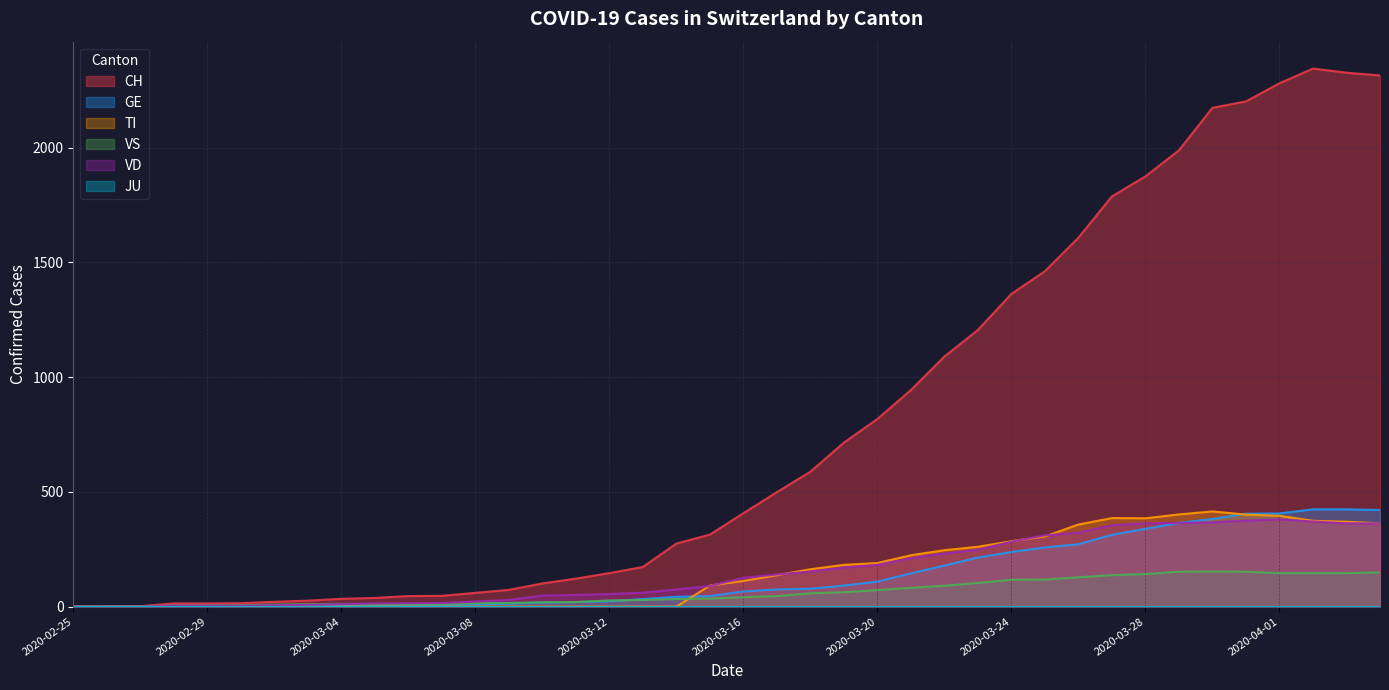

What is the maximum value for VS?

153